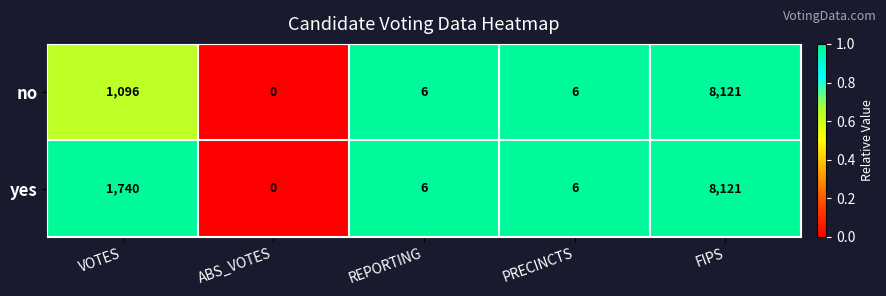

What is the difference between the no values at PRECINCTS and VOTES?

1090